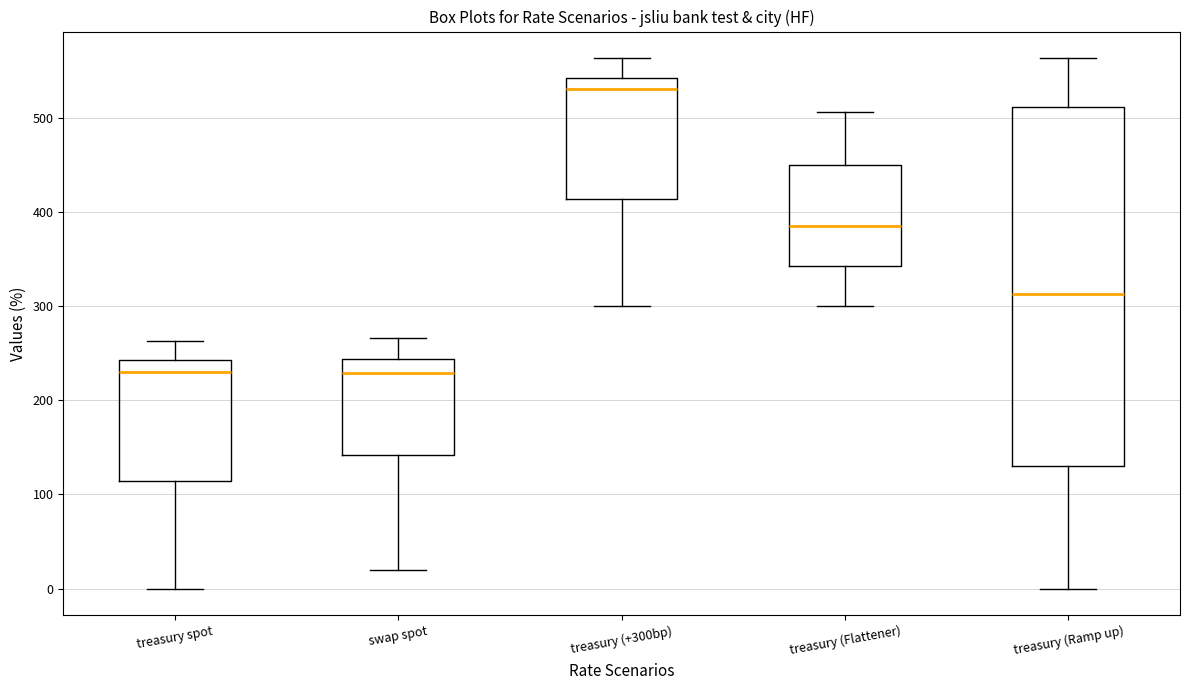

Comparing the boxes themselves (not the whiskers), which one is the tallest?

treasury (Ramp up)